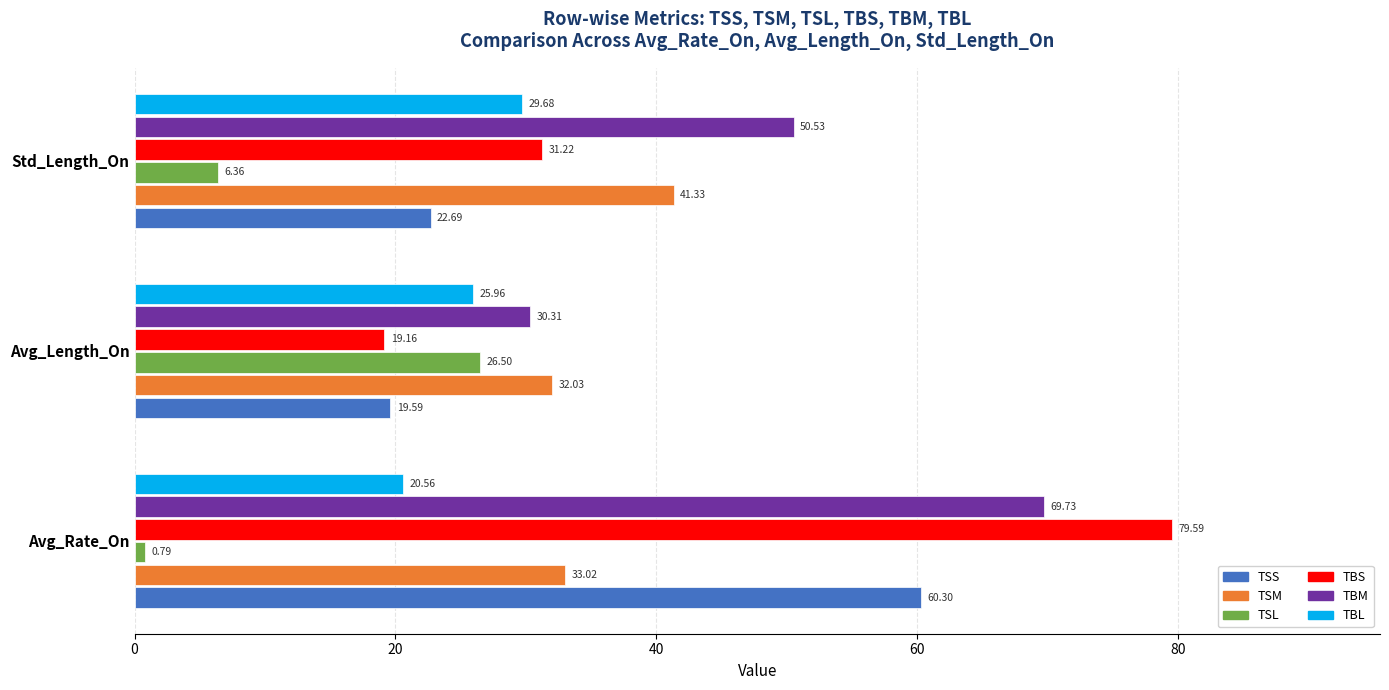

What are all the series names shown in the legend?

TSS, TSM, TSL, TBS, TBM, TBL